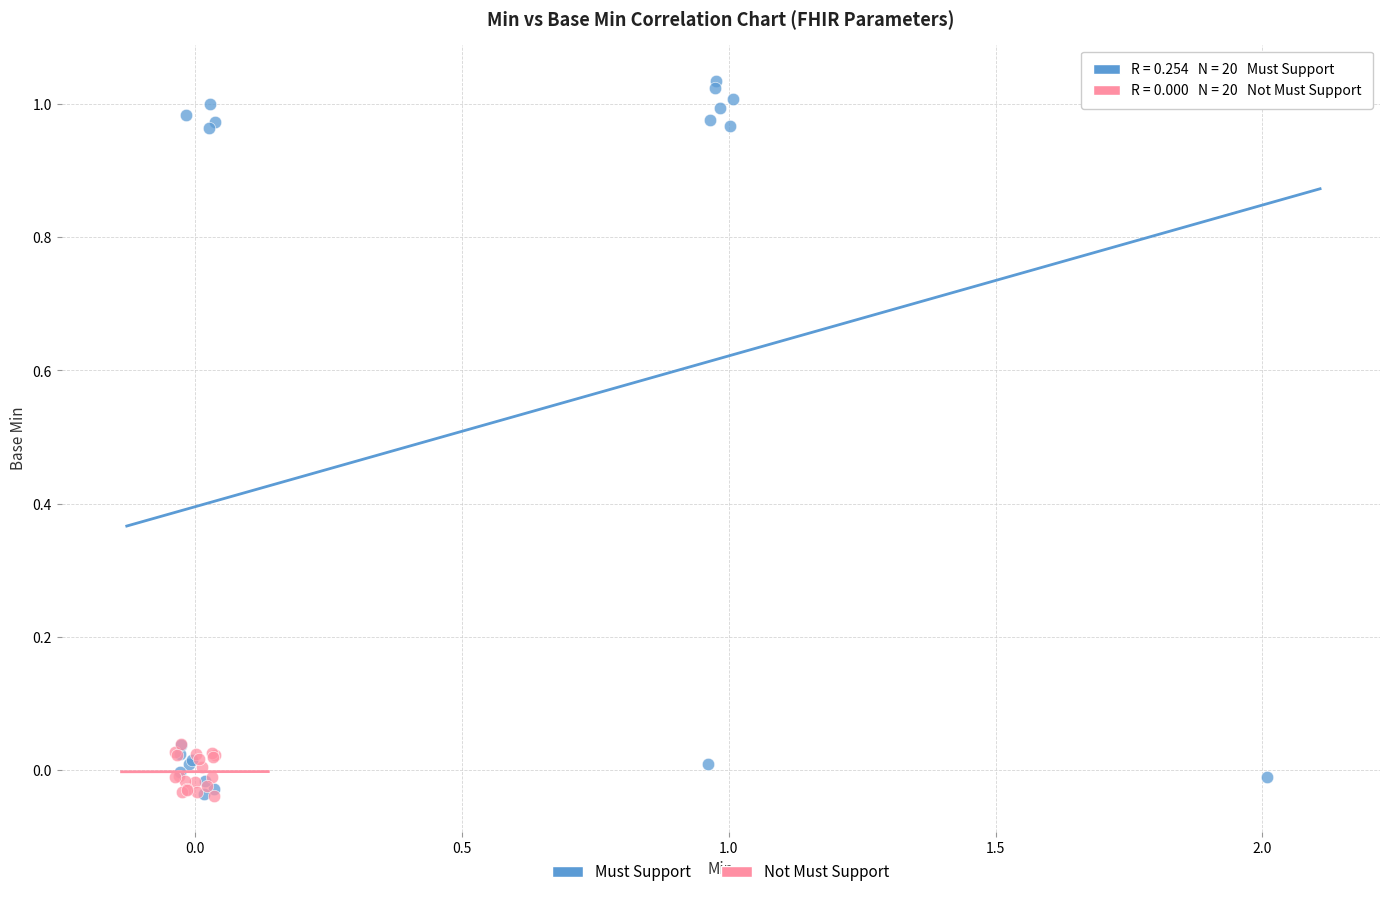

Which series reaches the maximum Y coordinate?

Must Support